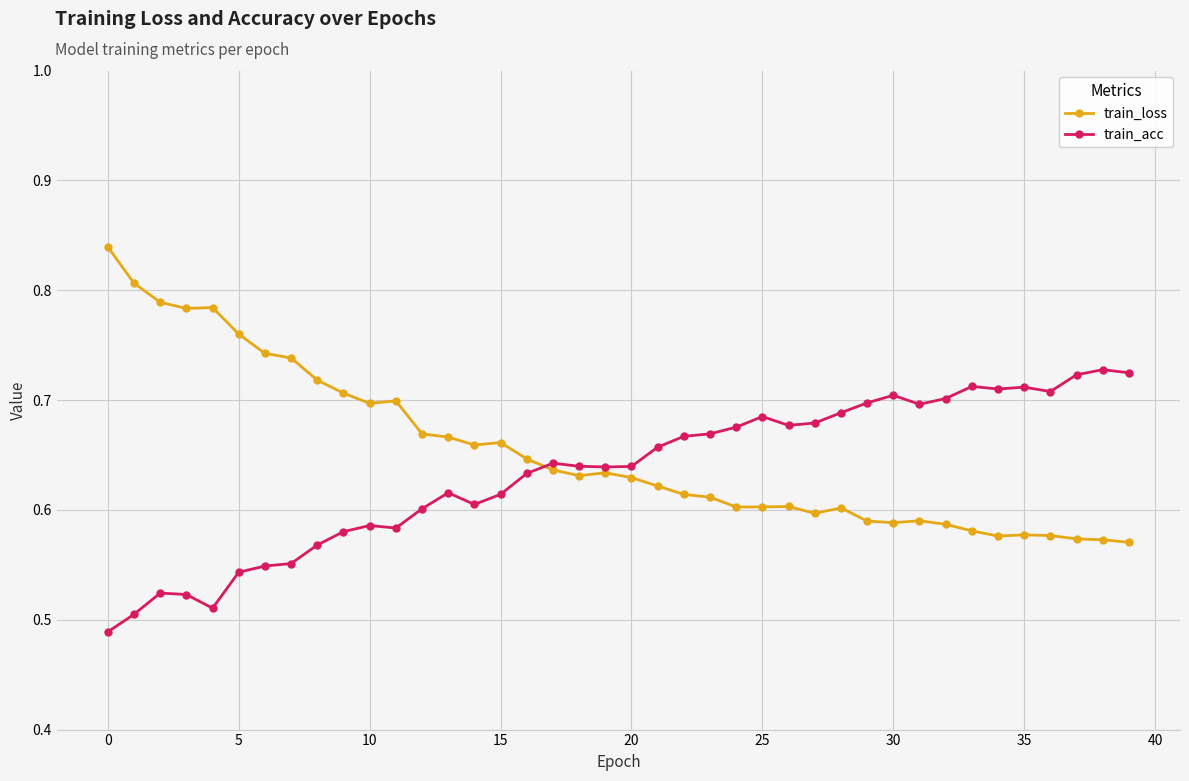

True or false: train_loss has more than 0 points higher than both neighbors.

True